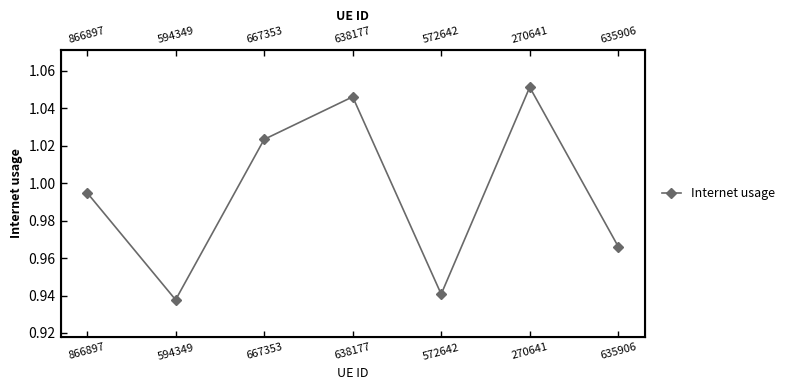

Which label corresponds to the largest value in the chart?

270641